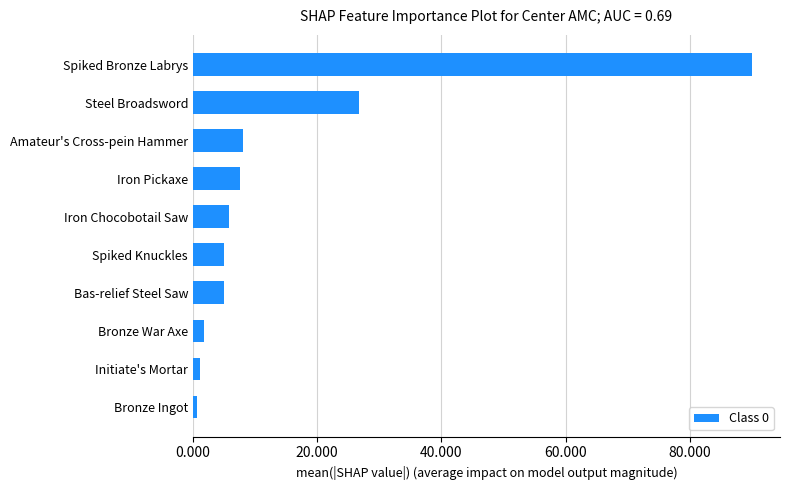

Are the bars horizontal?

Yes